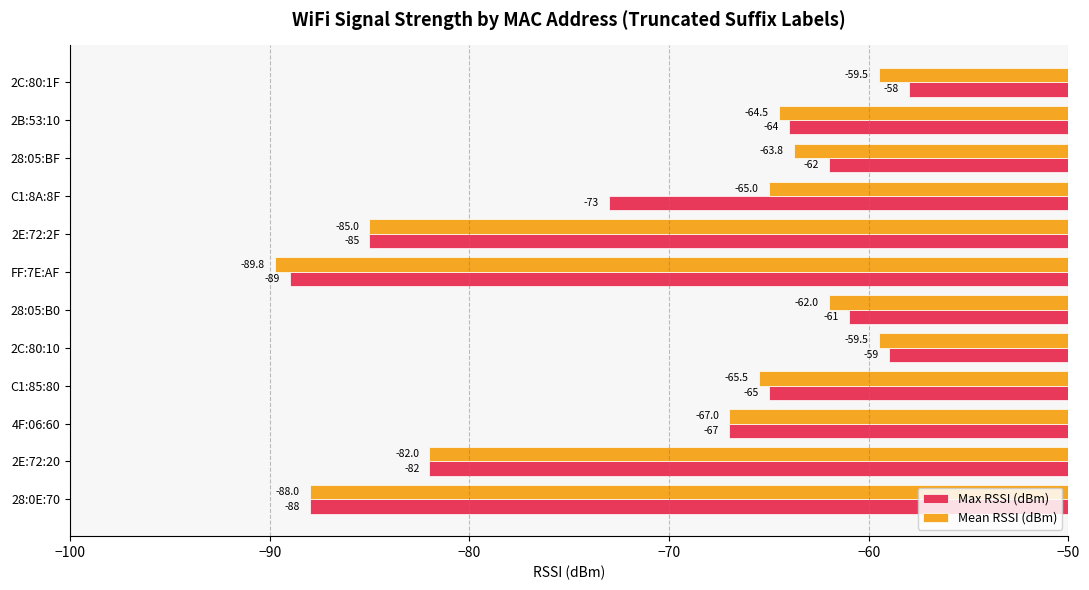

What is the maximum value shown in the chart?

-58.0